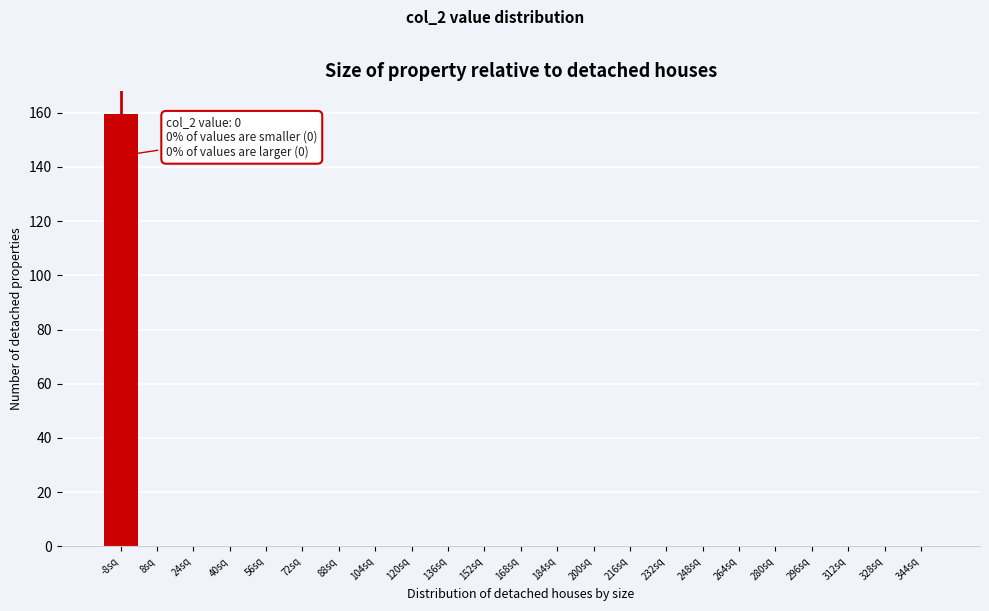

Reading left to right, list all the values displayed in this chart.

-8sq=160	8sq=0	24sq=0	40sq=0	56sq=0	72sq=0	88sq=0	104sq=0	120sq=0	136sq=0	152sq=0	168sq=0	184sq=0	200sq=0	216sq=0	232sq=0	248sq=0	264sq=0	280sq=0	296sq=0	312sq=0	328sq=0	344sq=0